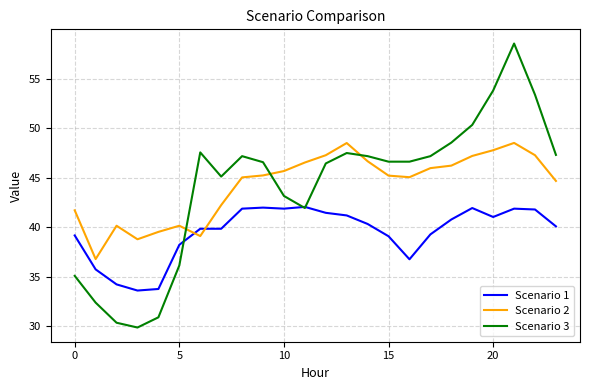

What is the highest value of the Scenario 2 series?

48.5